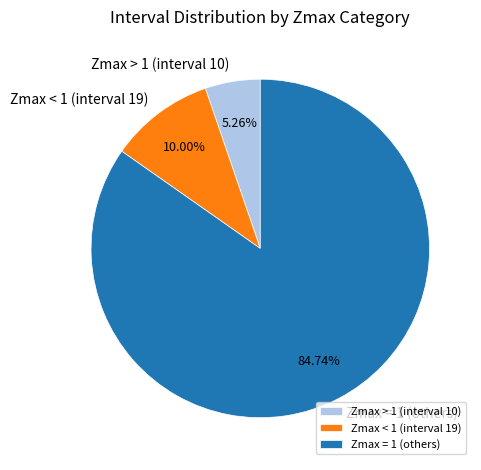

Count the number of slices in the pie.

3